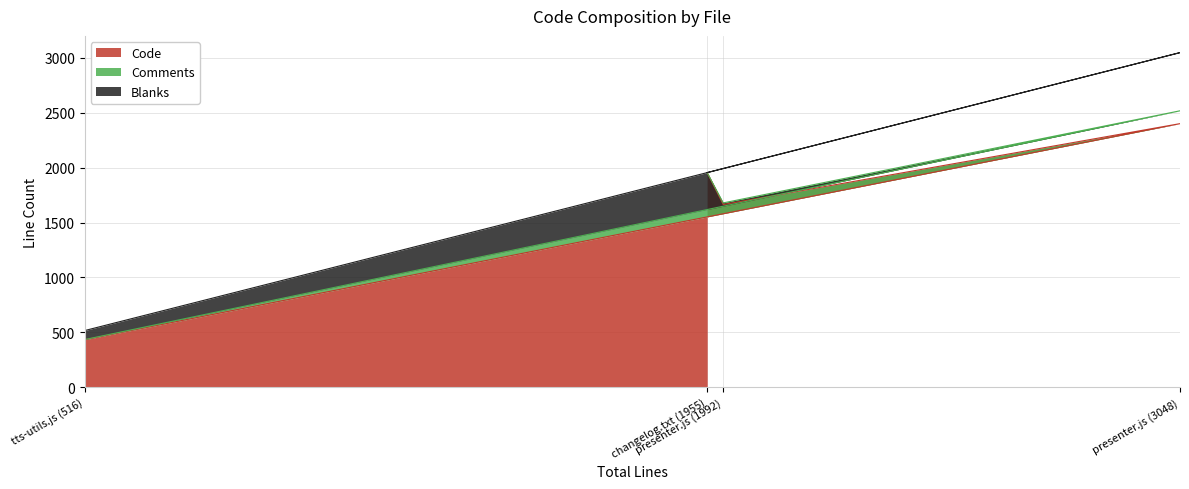

The value of Comments at presenter.js (1992) is 15. True or false?

True